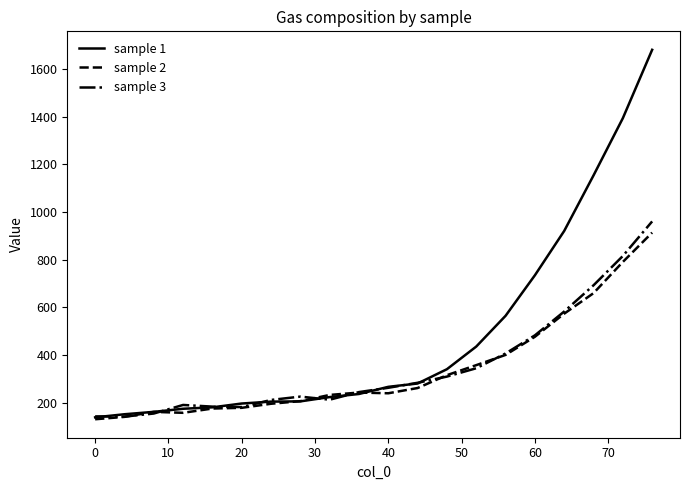

Does the chart have visible grid lines?

No